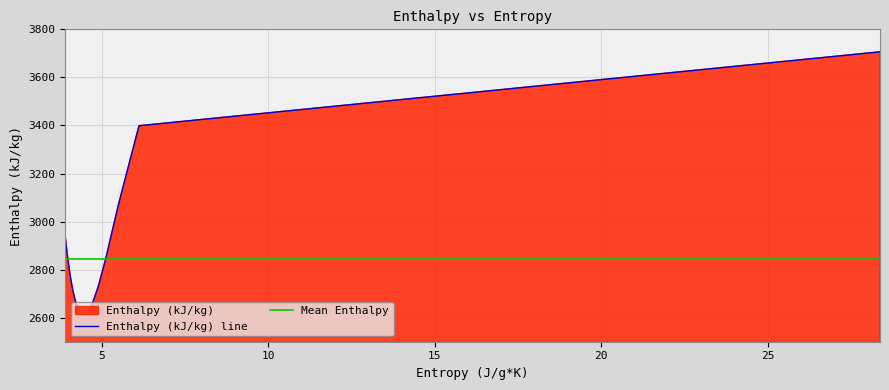

Is it true that the value at 4.6455 is 4005.3?

False